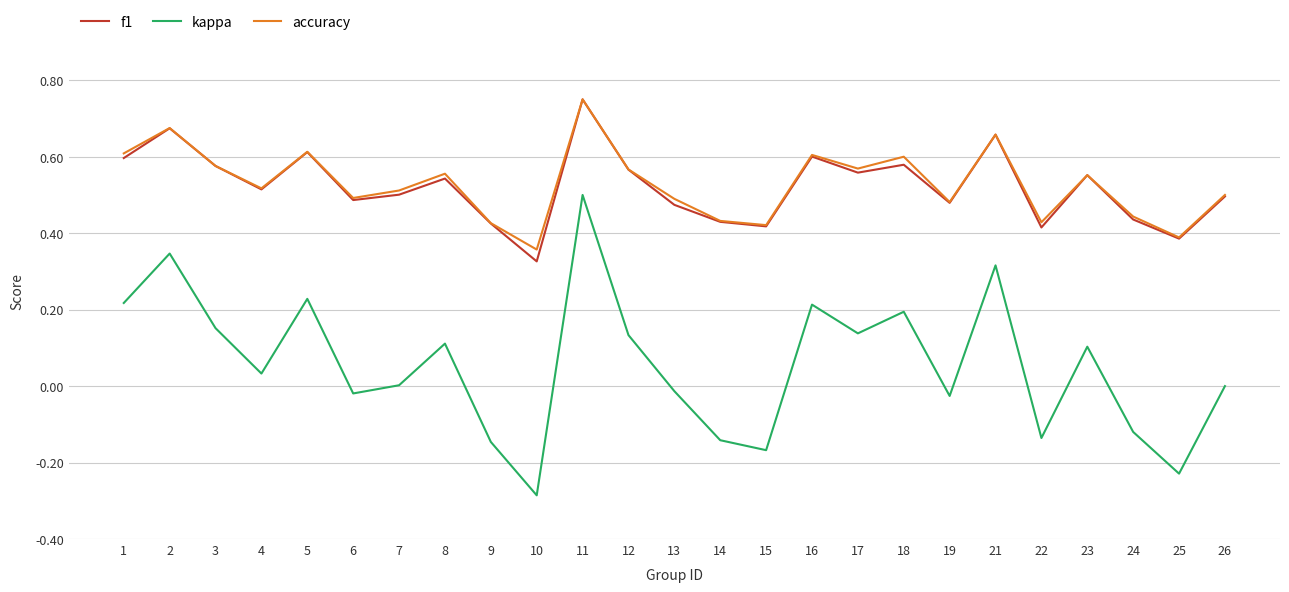

Where is the first local maximum for accuracy?

2